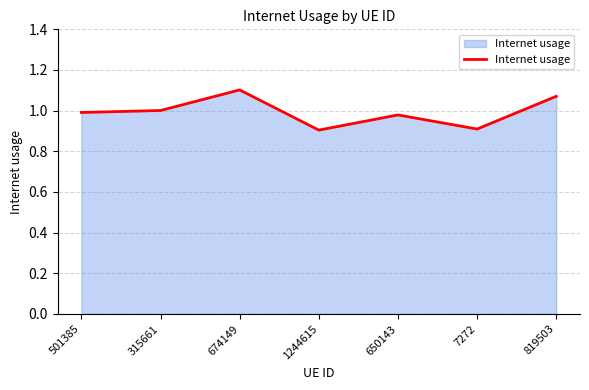

What position from the right is 315661?

6